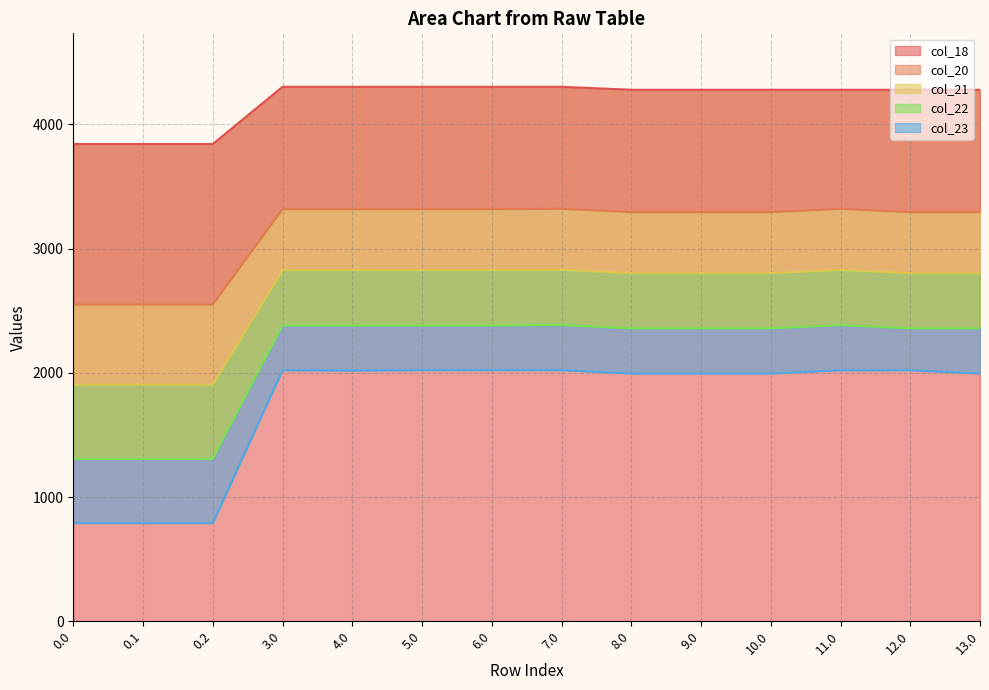

What is the value of the col_21 point at the 12th from the left?

2829.0